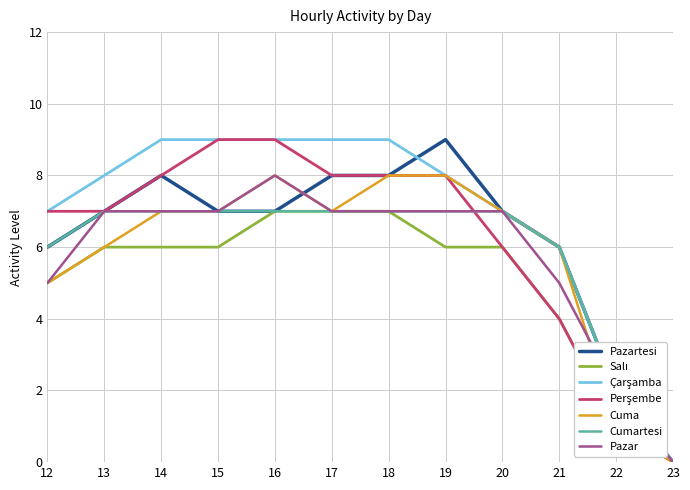

What is the spread (max minus min) of values at 15?

3